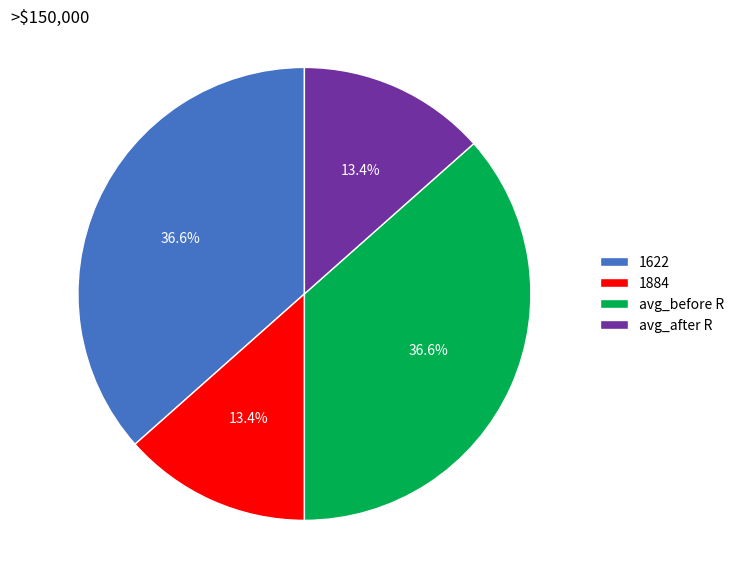

To the nearest percent, what is the difference between the largest and smallest slice percentages?

23%